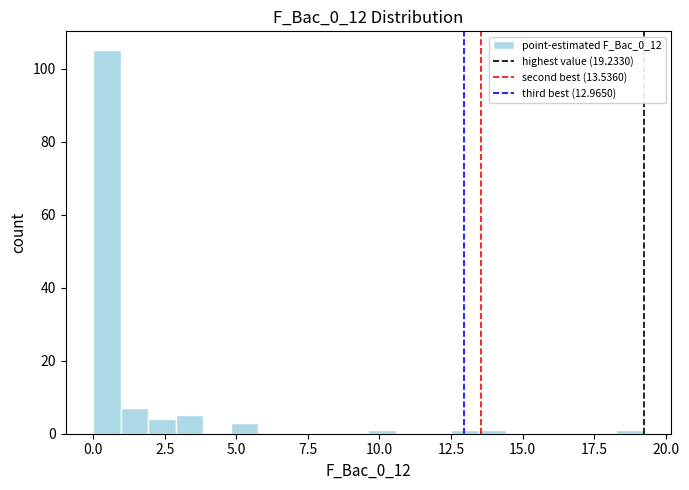

Around what value on the x-axis is the tallest bar? Give the approximate position of its centre, as read against the axis.

0.5